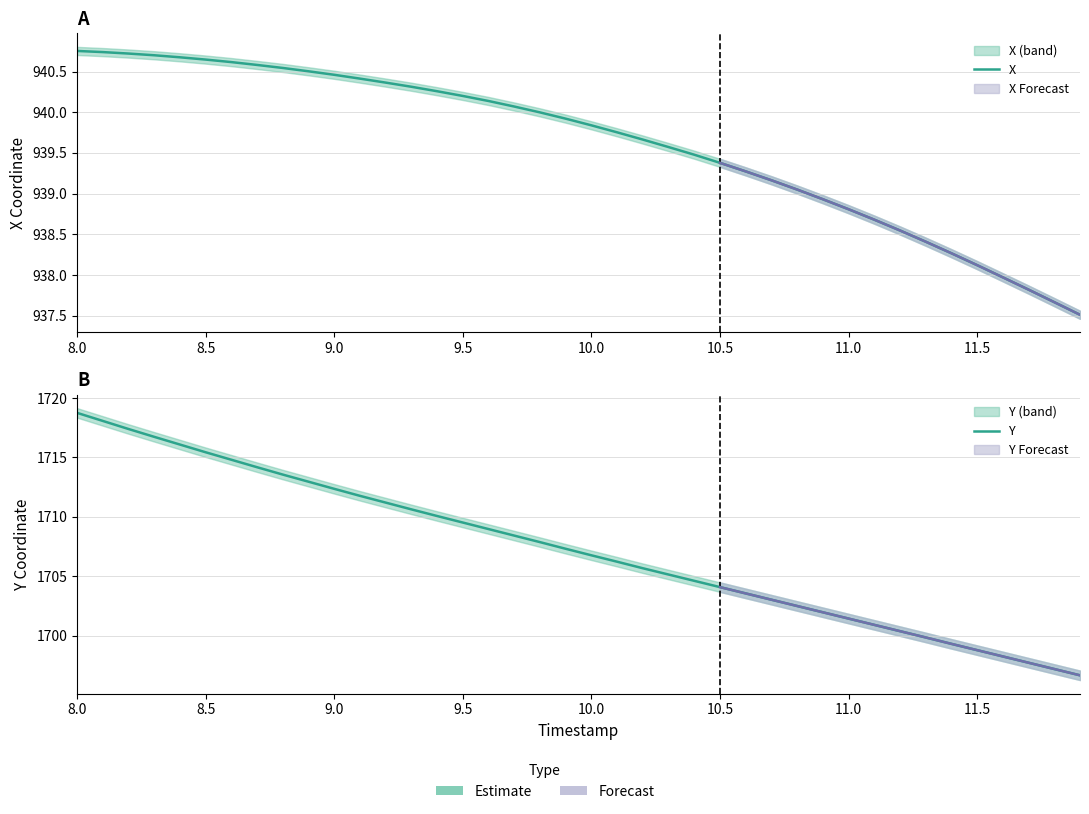

What is the average value of the Y series?

1707.3